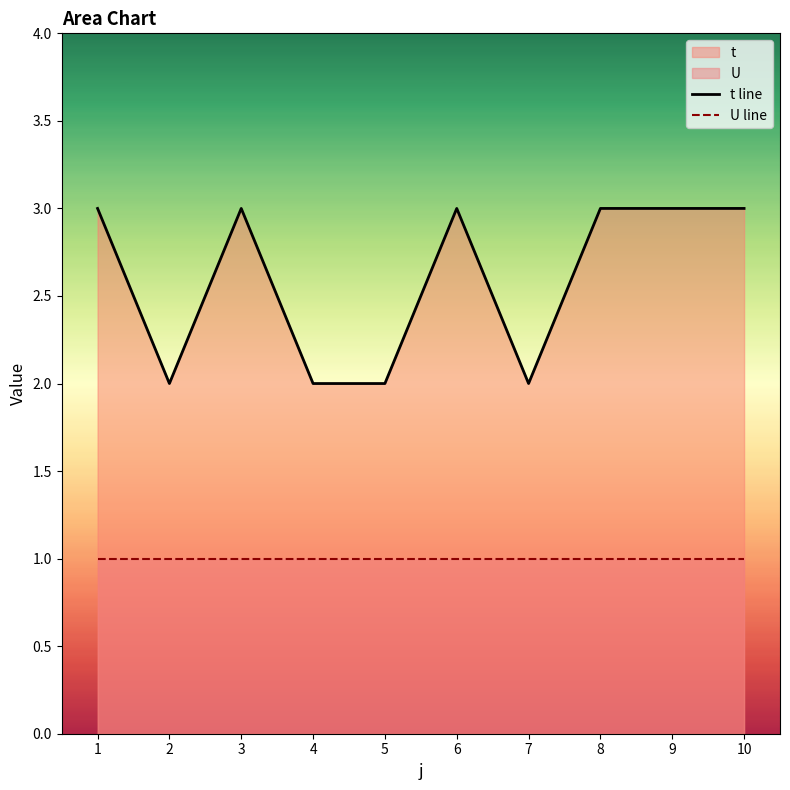

What is the highest value of the t line series?

3